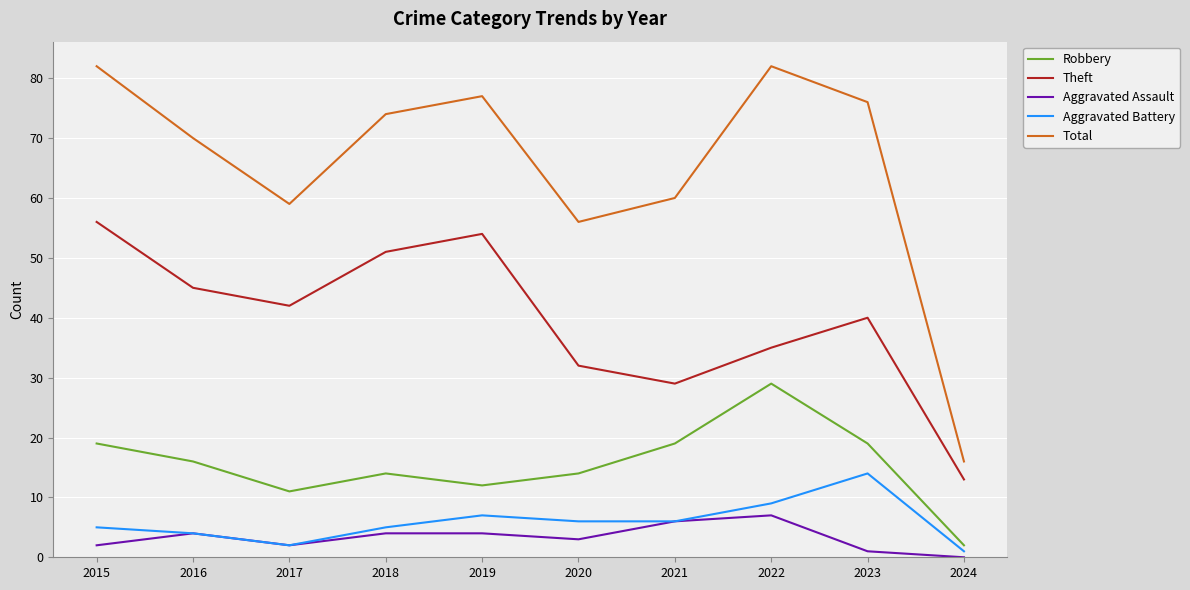

True or false: Aggravated Battery and Theft intersect in this chart.

False